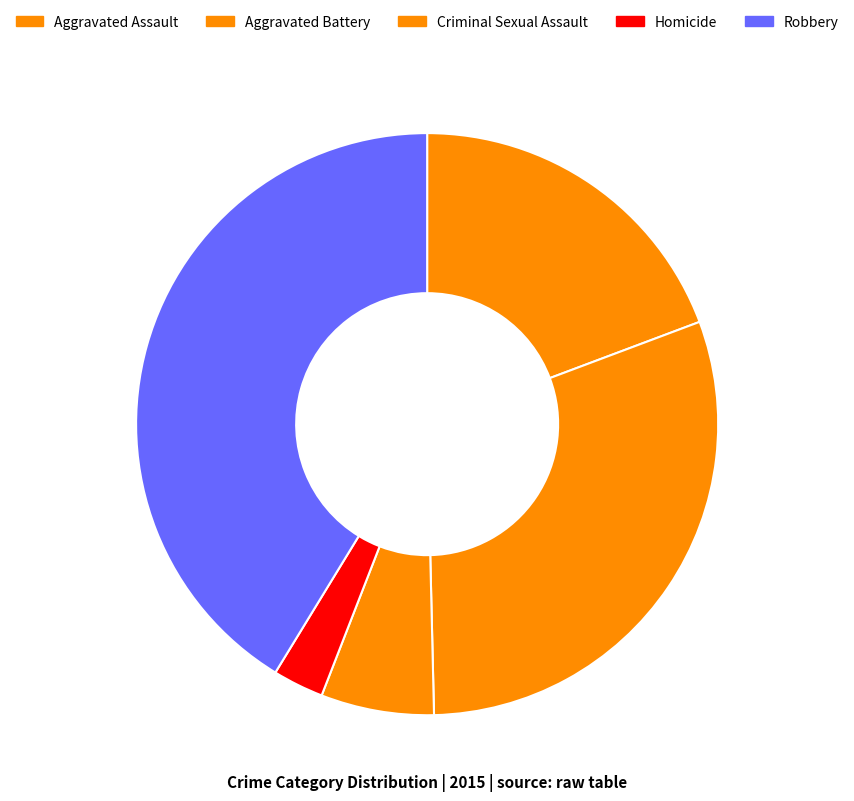

How many slices are in this pie chart?

5